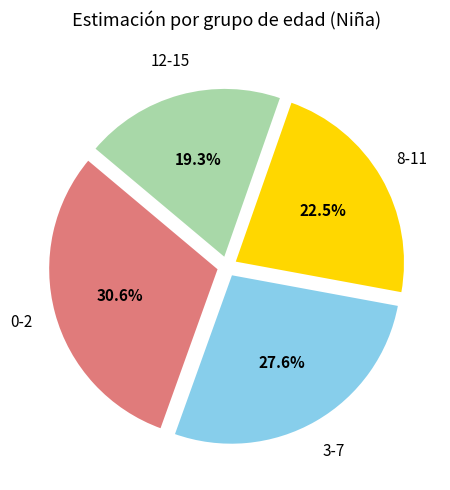

Rank the categories by value from lowest to highest.

12-15, 8-11, 3-7, 0-2